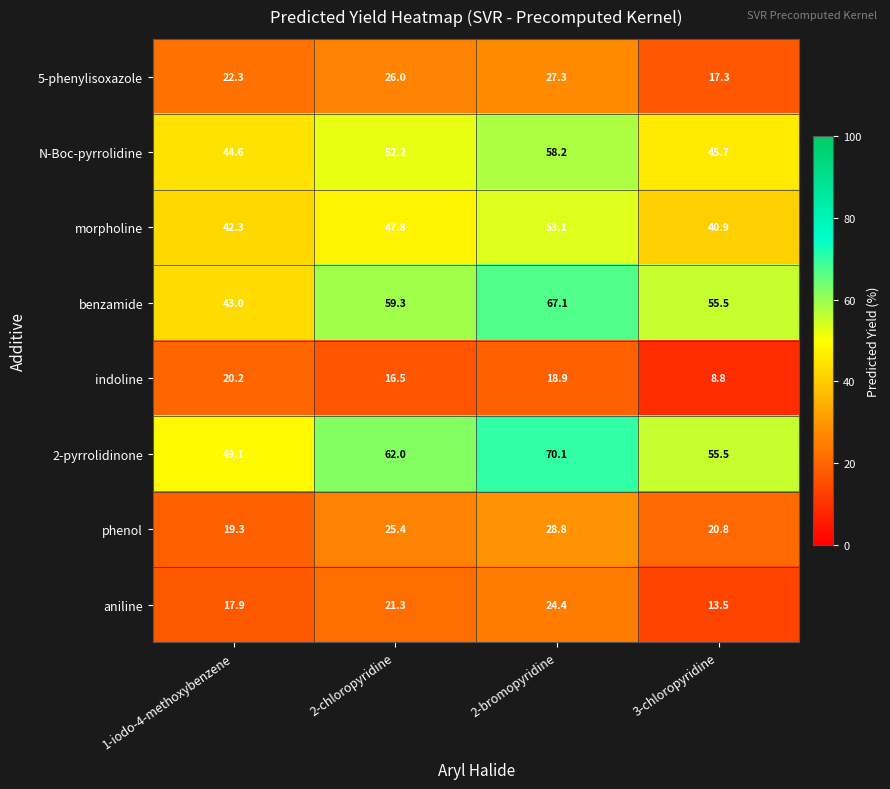

Which category has the highest value in the N-Boc-pyrrolidine series?

2-bromopyridine